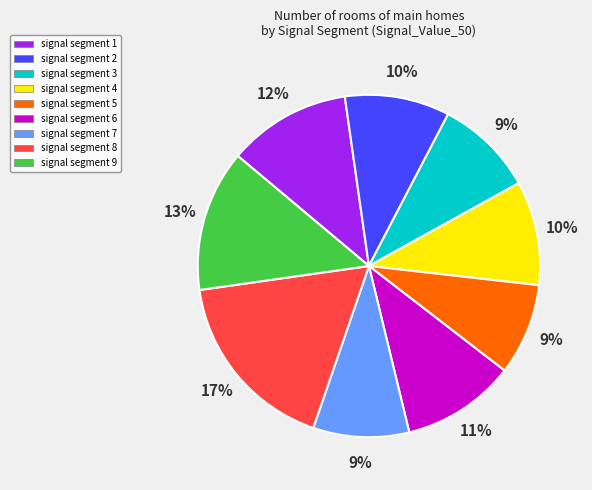

Is it true that signal segment 8 is 8% of the pie?

False